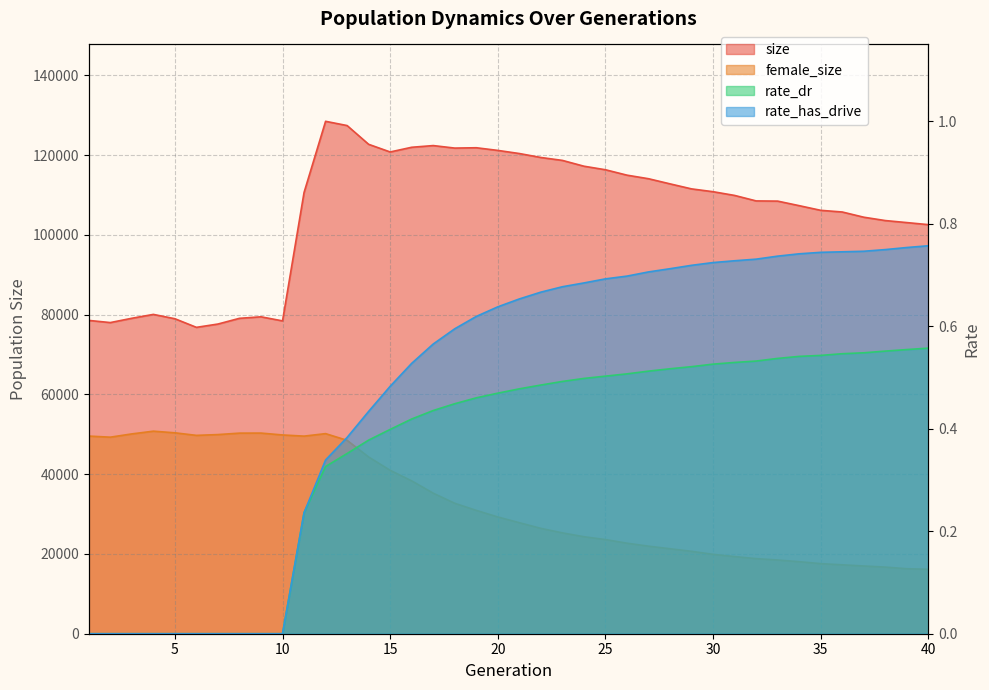

Reading left to right, extract all data points from this chart.

size: 78545.0	78002.0	79082.0	80051.0	78965.0	76806.0	77635.0	79070.0	79447.0	78425.0	110616.0	128459.0	127393.0	122691.0	120773.0	121950.0	122375.0	121746.0	121832.0	121164.0	120381.0	119391.0	118659.0	117204.0	116315.0	114959.0	114066.0	112777.0	111517.0	110810.0	109877.0	108502.0	108452.0	107312.0	106143.0	105725.0	104417.0	103576.0	103069.0	102555.0
female_size: 49547.0	49274.0	50093.0	50777.0	50367.0	49725.0	49925.0	50286.0	50298.0	49829.0	49536.0	50162.0	48480.0	44301.0	40962.0	38317.0	35228.0	32696.0	30920.0	29271.0	27827.0	26412.0	25279.0	24315.0	23603.0	22693.0	21948.0	21301.0	20656.0	19896.0	19336.0	18824.0	18475.0	18055.0	17569.0	17271.0	16979.0	16699.0	16290.0	16157.0
rate_dr: 0.0	0.0	0.0	0.0	0.0	0.0	0.0	0.0	0.0	0.0	0.2	0.3	0.4	0.4	0.4	0.4	0.4	0.4	0.5	0.5	0.5	0.5	0.5	0.5	0.5	0.5	0.5	0.5	0.5	0.5	0.5	0.5	0.5	0.5	0.5	0.5	0.5	0.6	0.6	0.6
rate_has_drive: 0.0	0.0	0.0	0.0	0.0	0.0	0.0	0.0	0.0	0.0	0.2	0.3	0.4	0.4	0.5	0.5	0.6	0.6	0.6	0.6	0.7	0.7	0.7	0.7	0.7	0.7	0.7	0.7	0.7	0.7	0.7	0.7	0.7	0.7	0.7	0.7	0.7	0.7	0.8	0.8